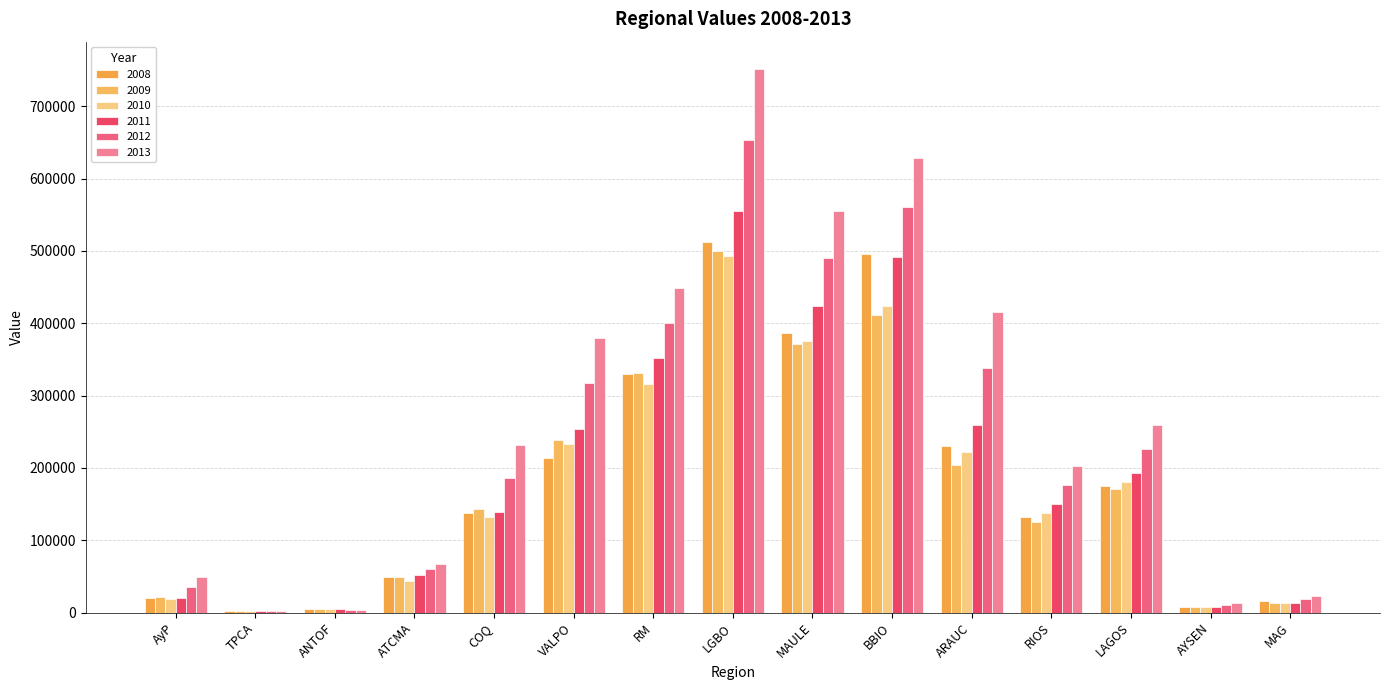

Does the chart contain stacked bars?

No